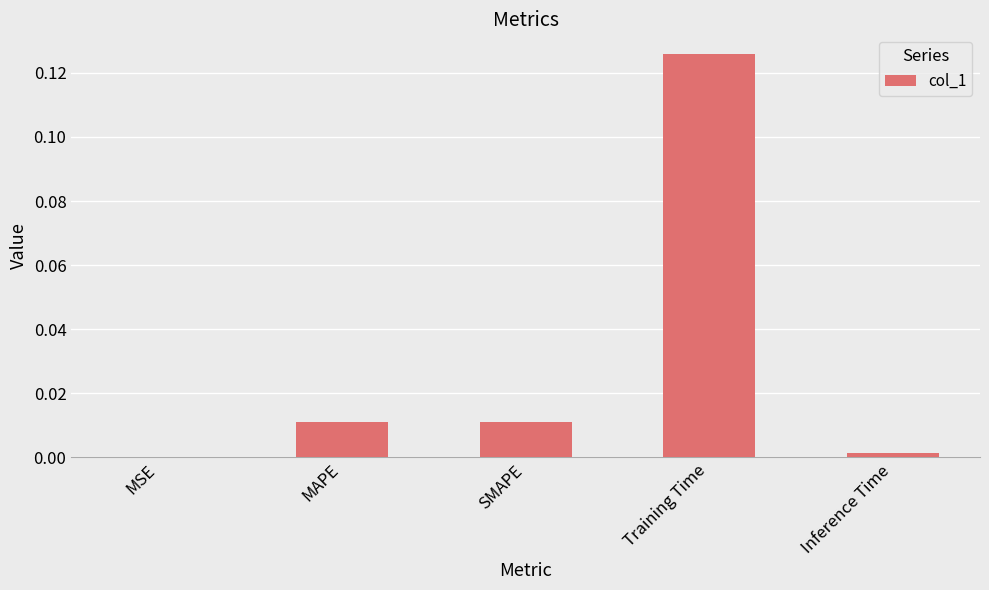

True or false: the data shows 0.0 at SMAPE.

True